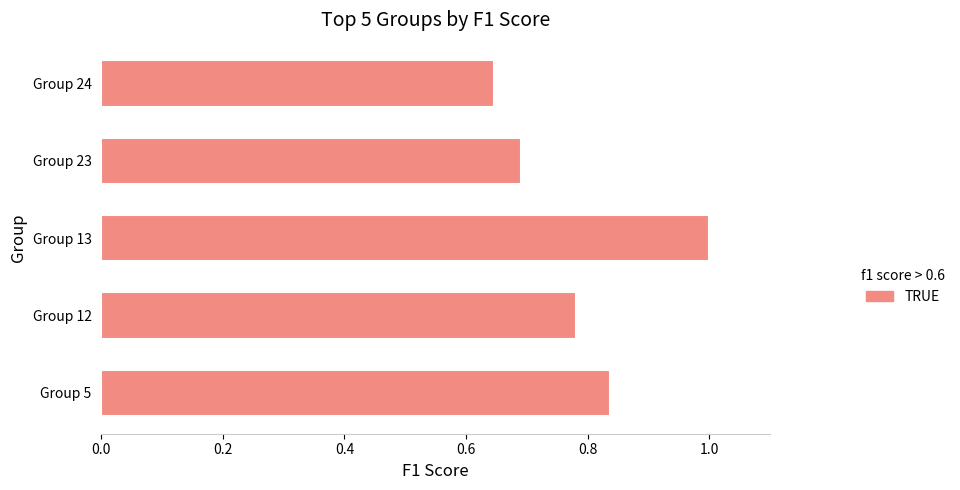

How many bars are there in total?

5